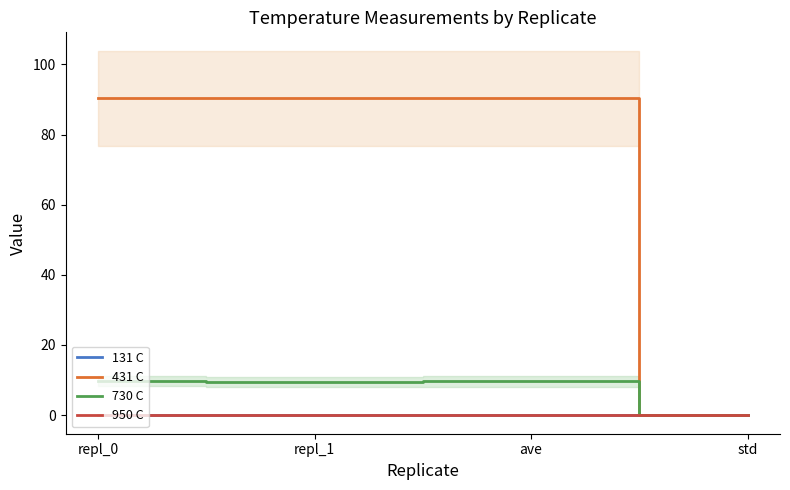

Does the chart have visible grid lines?

No